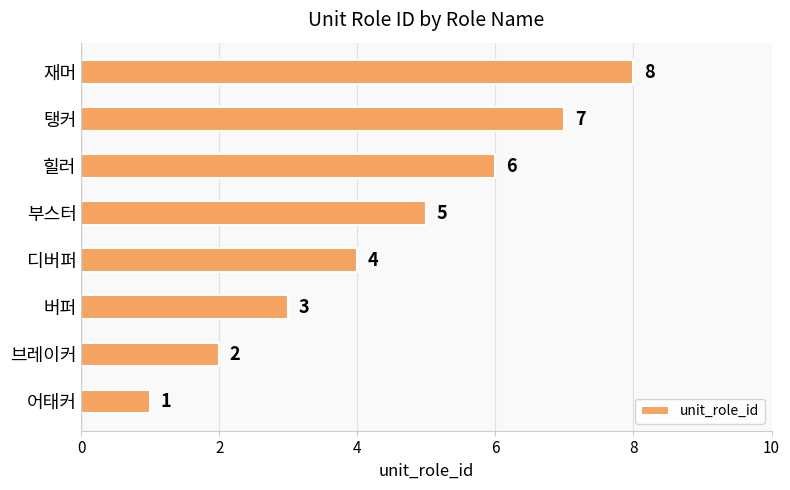

Does the chart contain stacked bars?

No